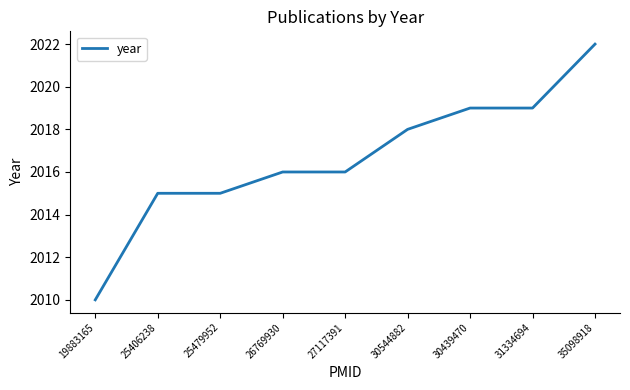

What is the difference between the second highest and minimum values?

9